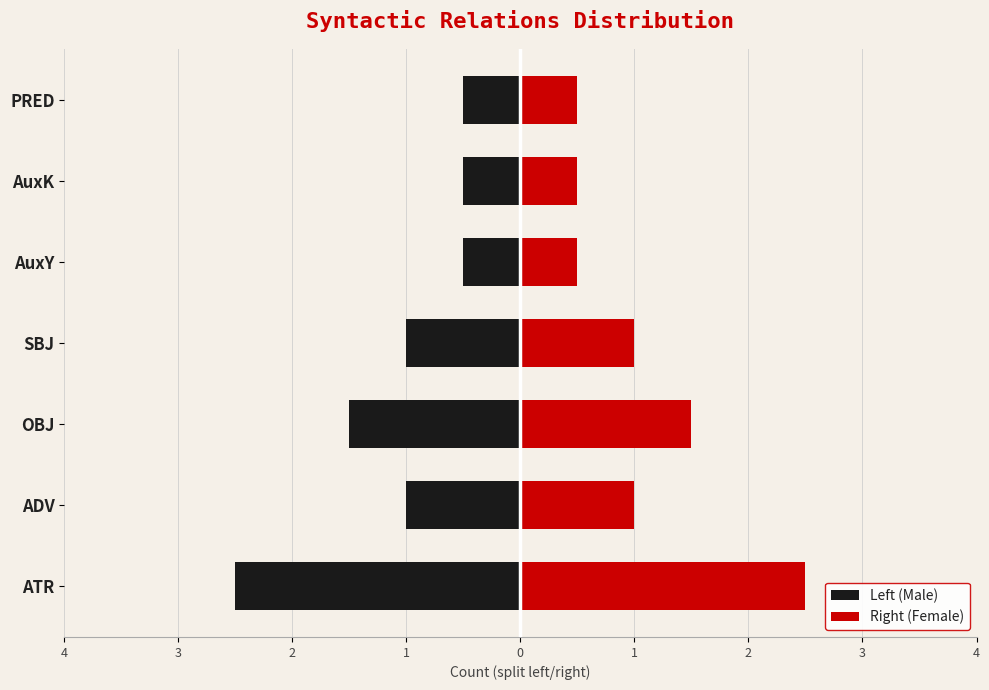

What is the sum of all Left (Male) values?

-7.5